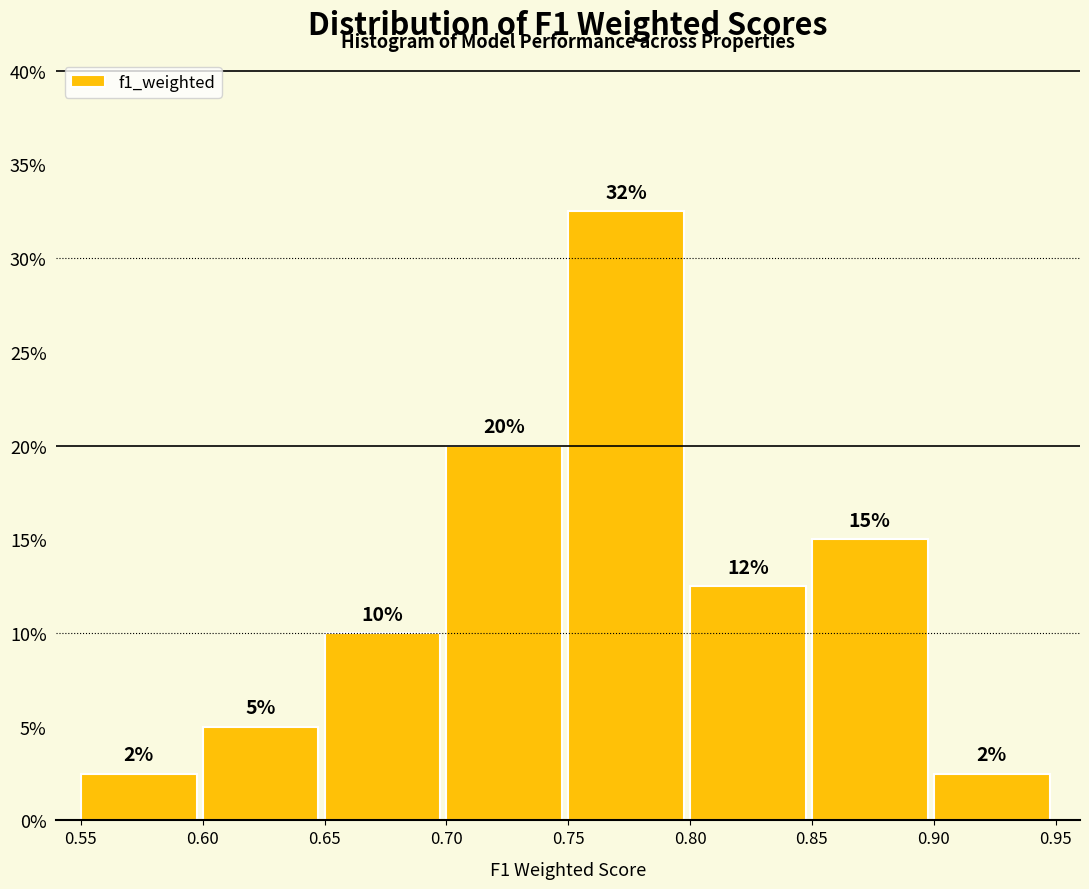

Which range on the x-axis has the tallest bar?

0.75 to 0.80